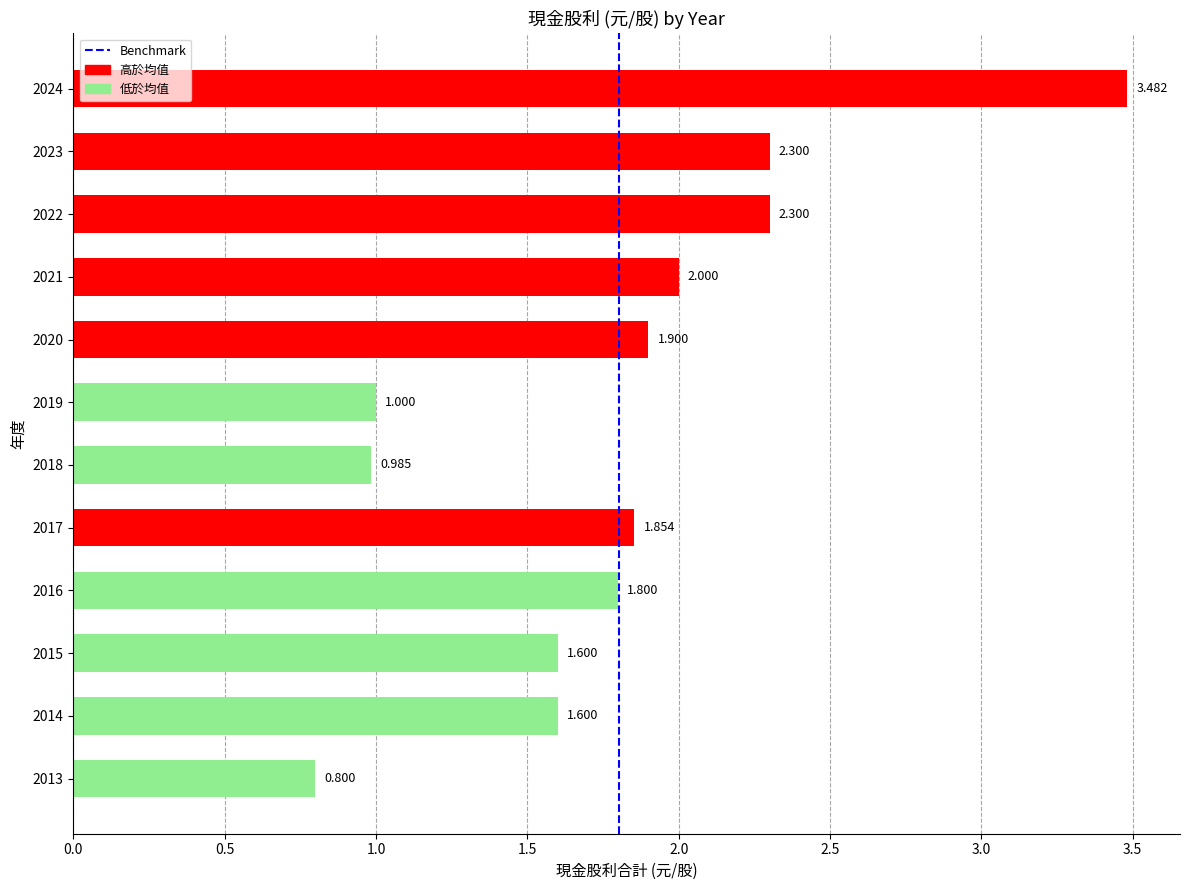

List the labels in order of value, smallest first.

2013, 2018, 2019, 2015, 2014, 2016, 2017, 2020, 2021, 2023, 2022, 2024